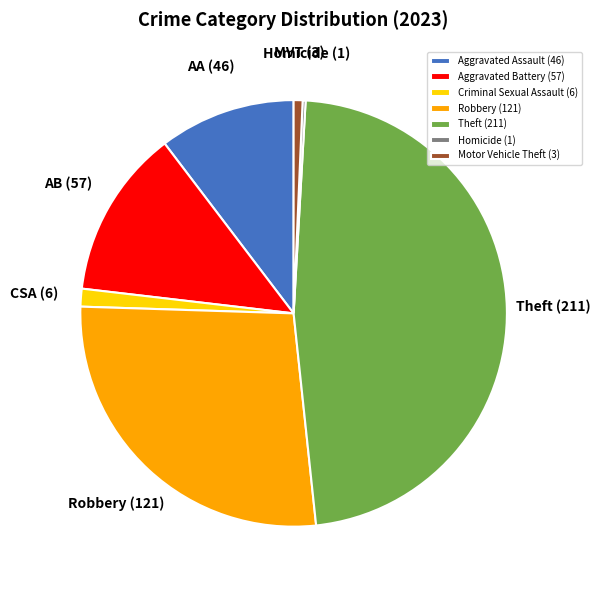

True or false: Criminal Sexual Assault accounts for 11% of the total.

False